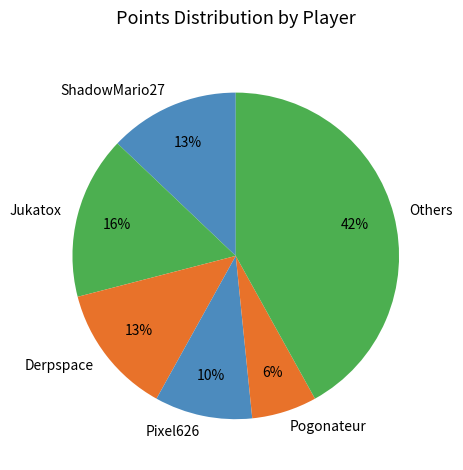

Does any single category account for the majority?

No